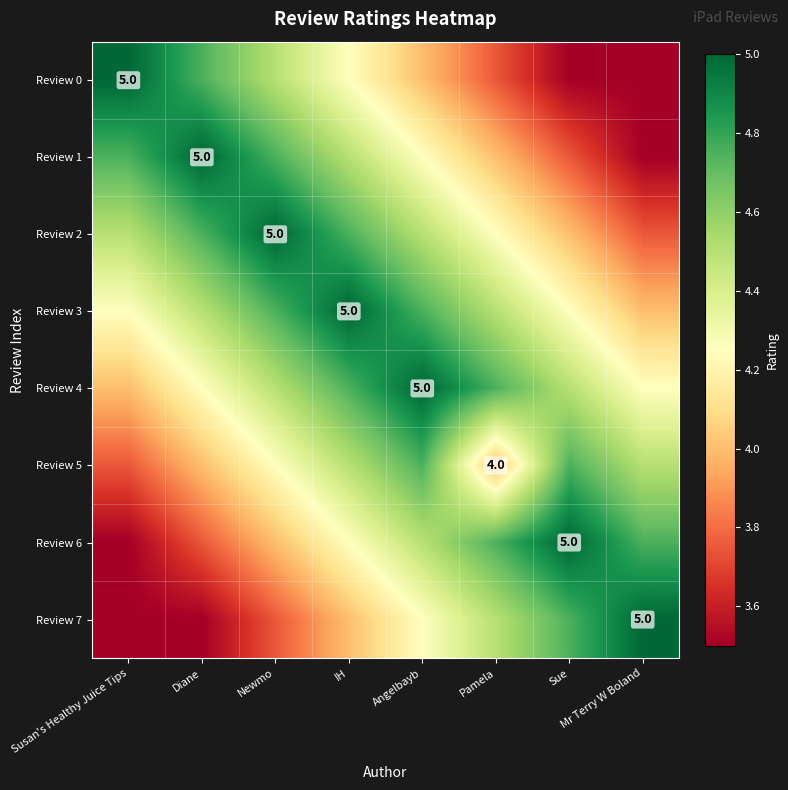

What is the difference between the highest and lowest values at Sue?

1.5